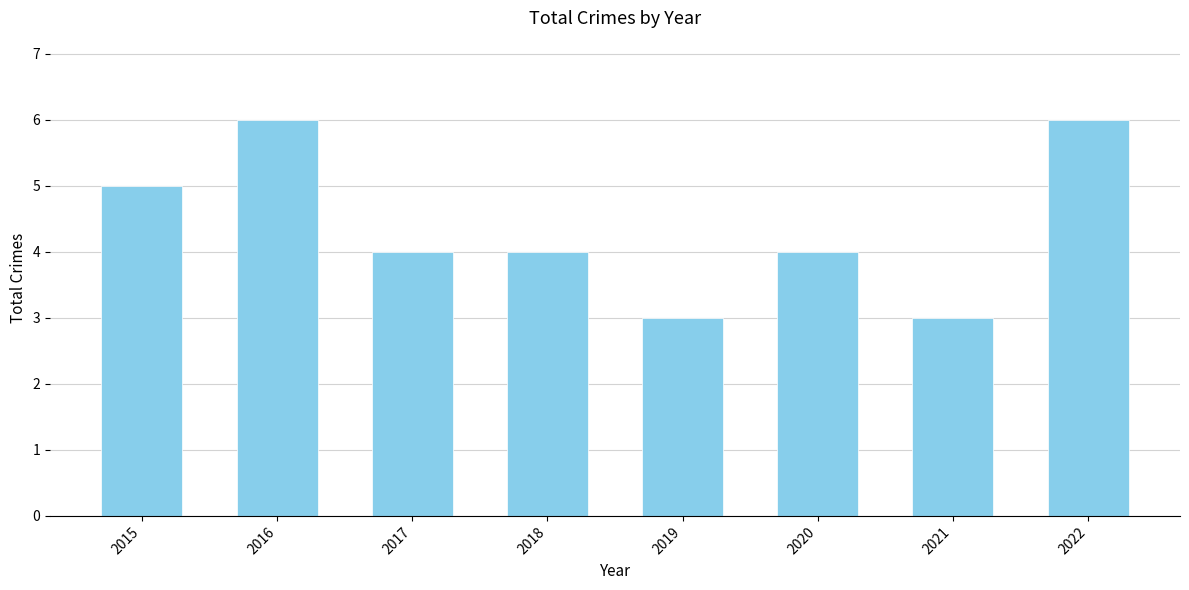

What is the value of the 2nd bar from the left?

6